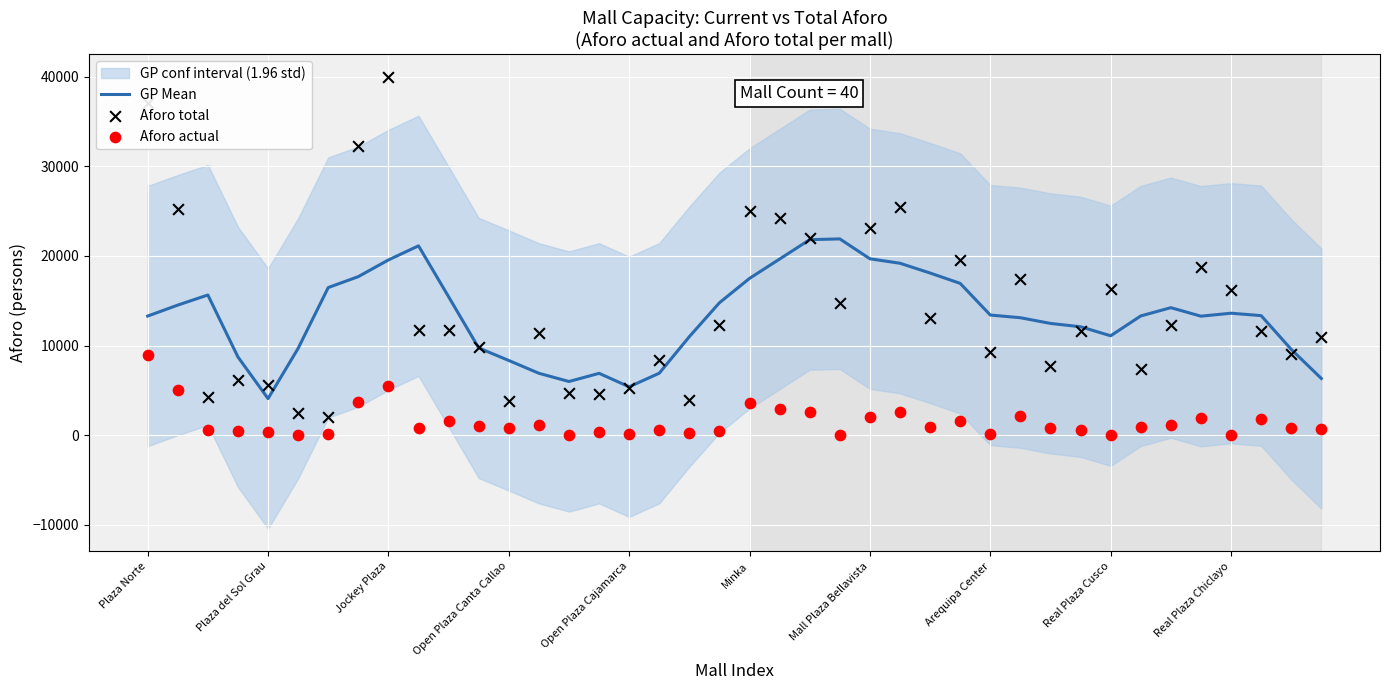

What is the total value across all series at 11?

20650.2